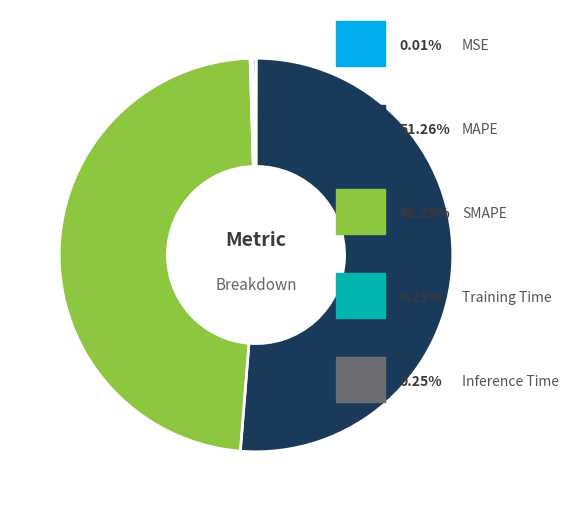

Does any single category account for the majority?

Yes